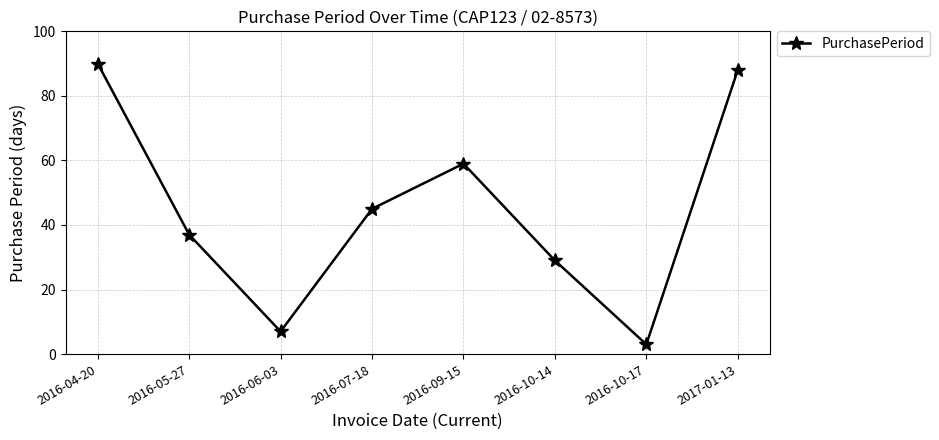

At which category does the chart reach its peak across all series?

2016-04-20